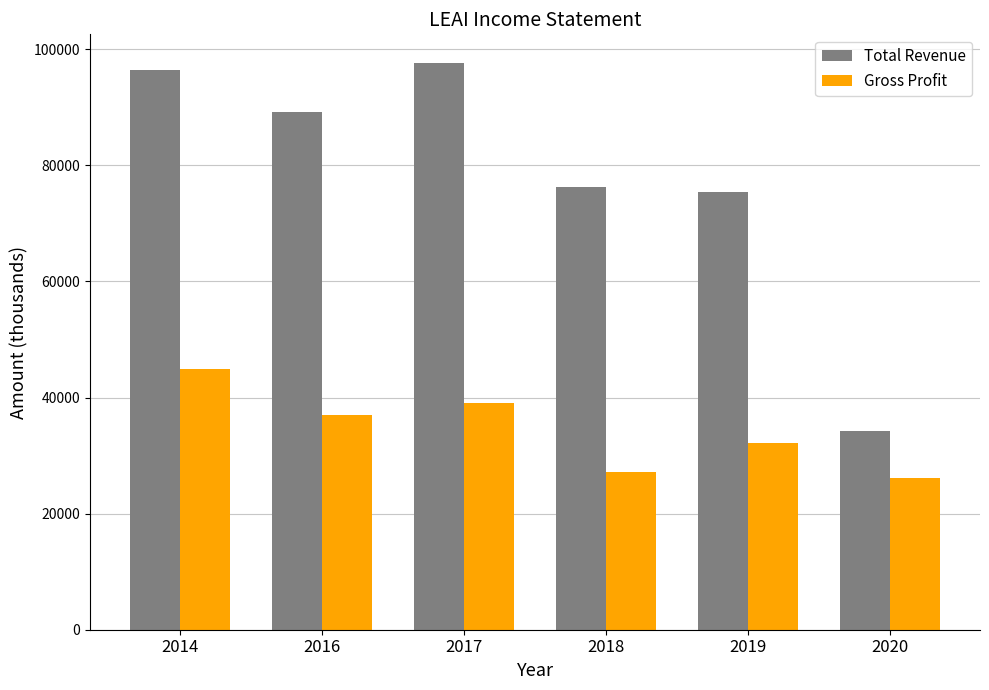

The value of Gross Profit at 2018 is 27200. True or false?

True